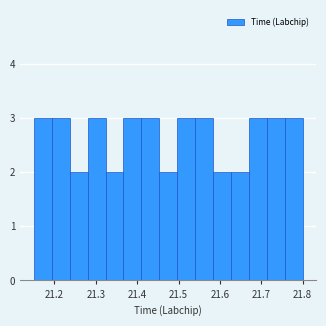

How tall is the bar that spans 21.15 to 21.19 on the x-axis? Neither the bar edges nor the heights are printed on the chart, so give them approximately, as read against the axes.

3